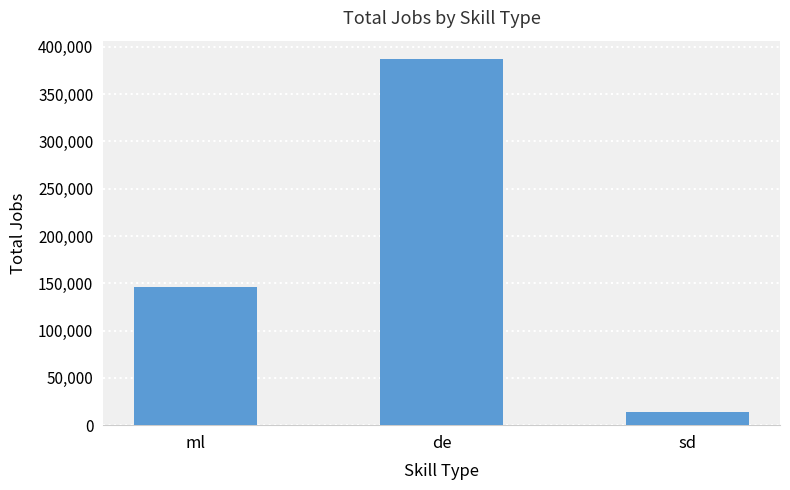

What is the change in value from ml to sd?

-131870